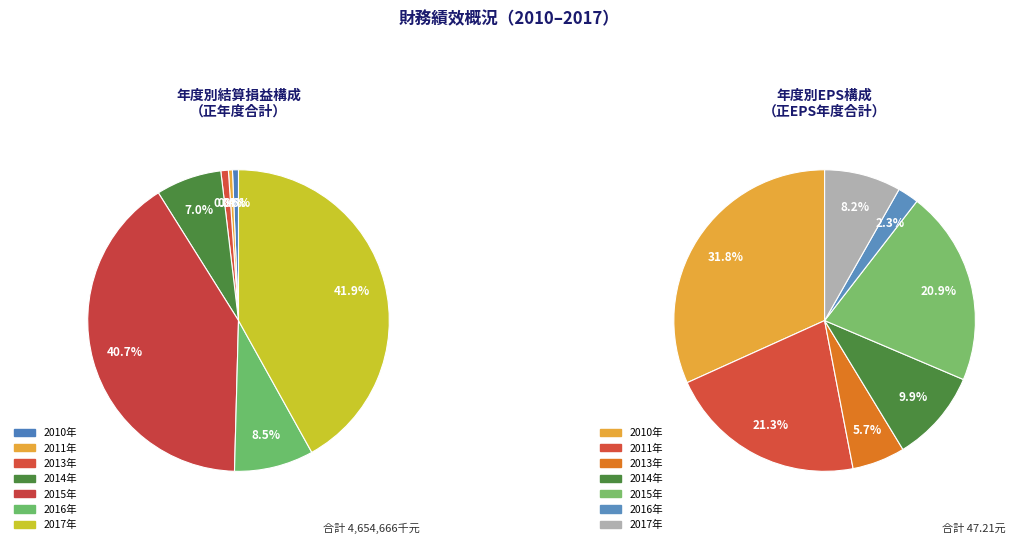

Which has a higher value, 2016 or 2011?

2016